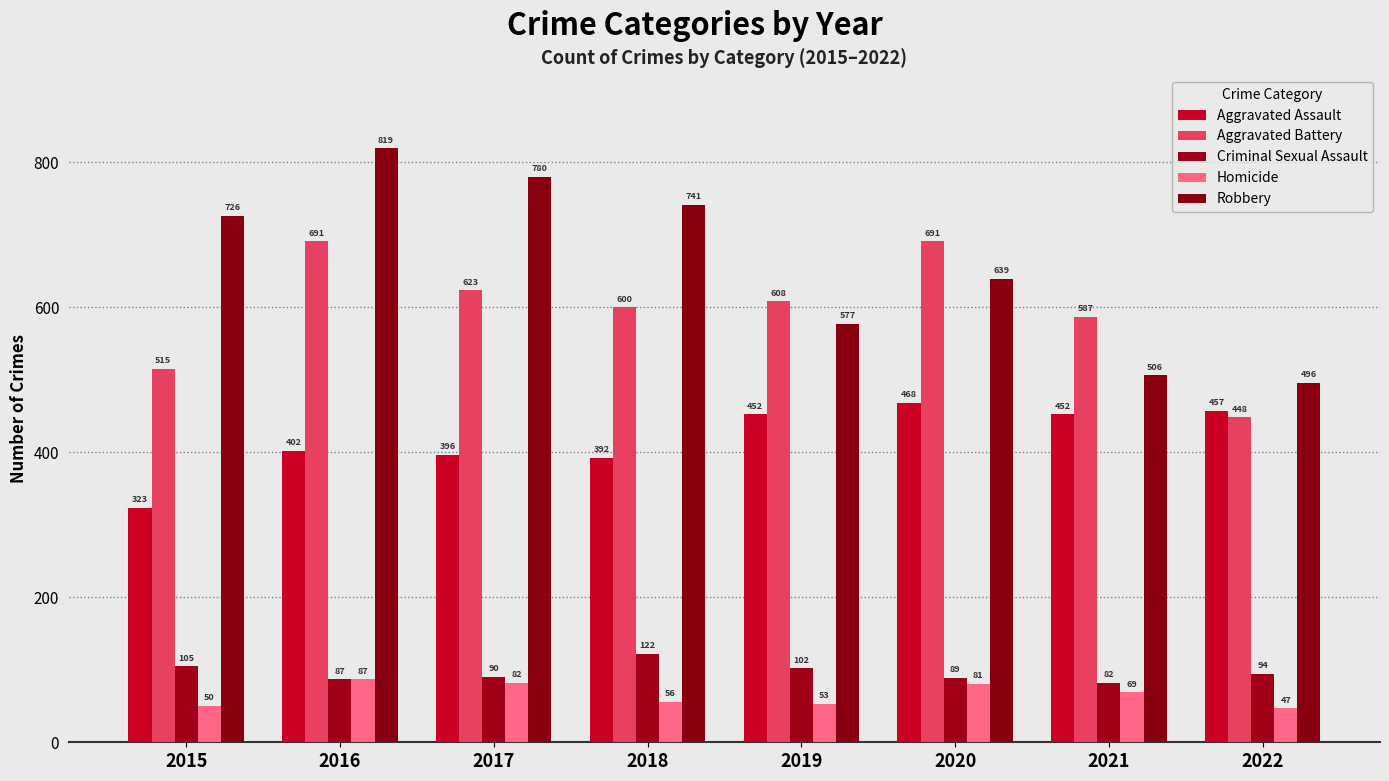

Does the chart contain stacked bars?

No